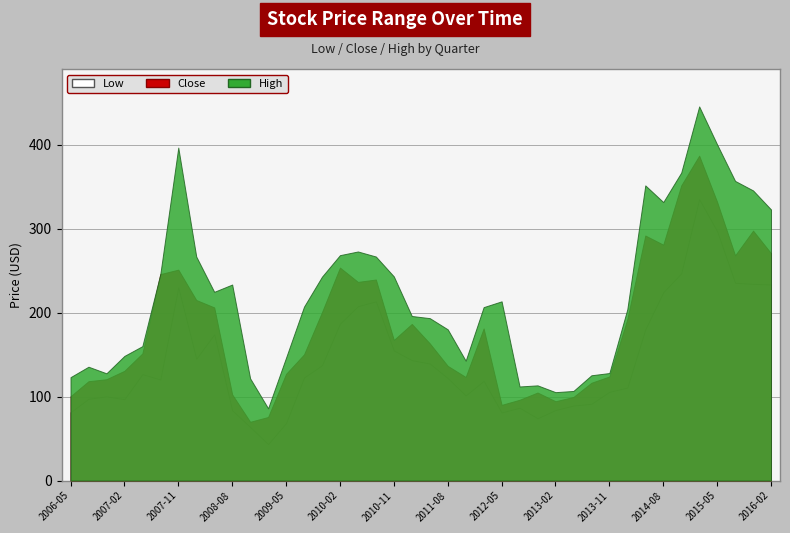

Read the Low value at 2015-02.

334.9